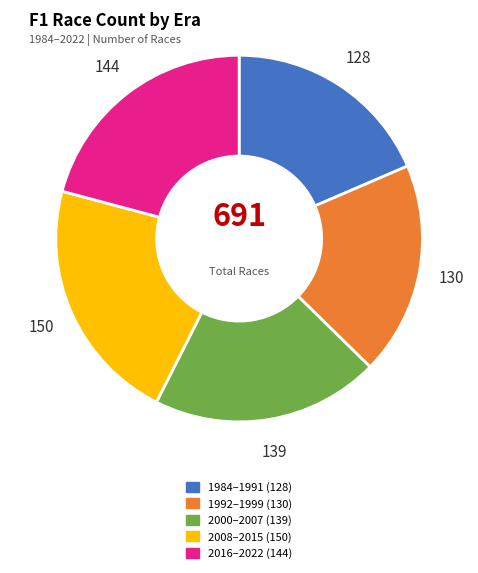

Is there a majority slice in this chart?

No